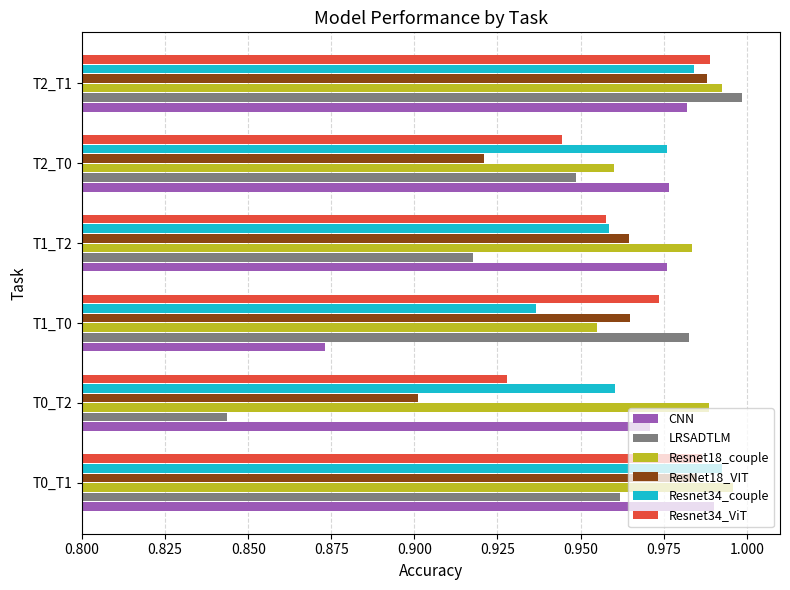

At how many categories does at least one series exceed 0?

6